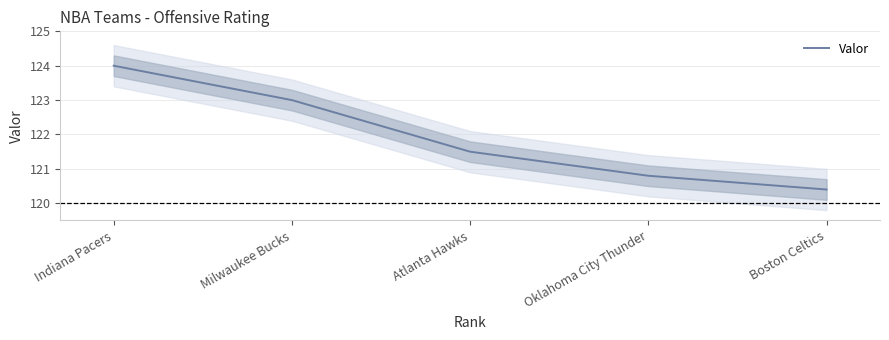

How many distinct data groups are displayed?

1